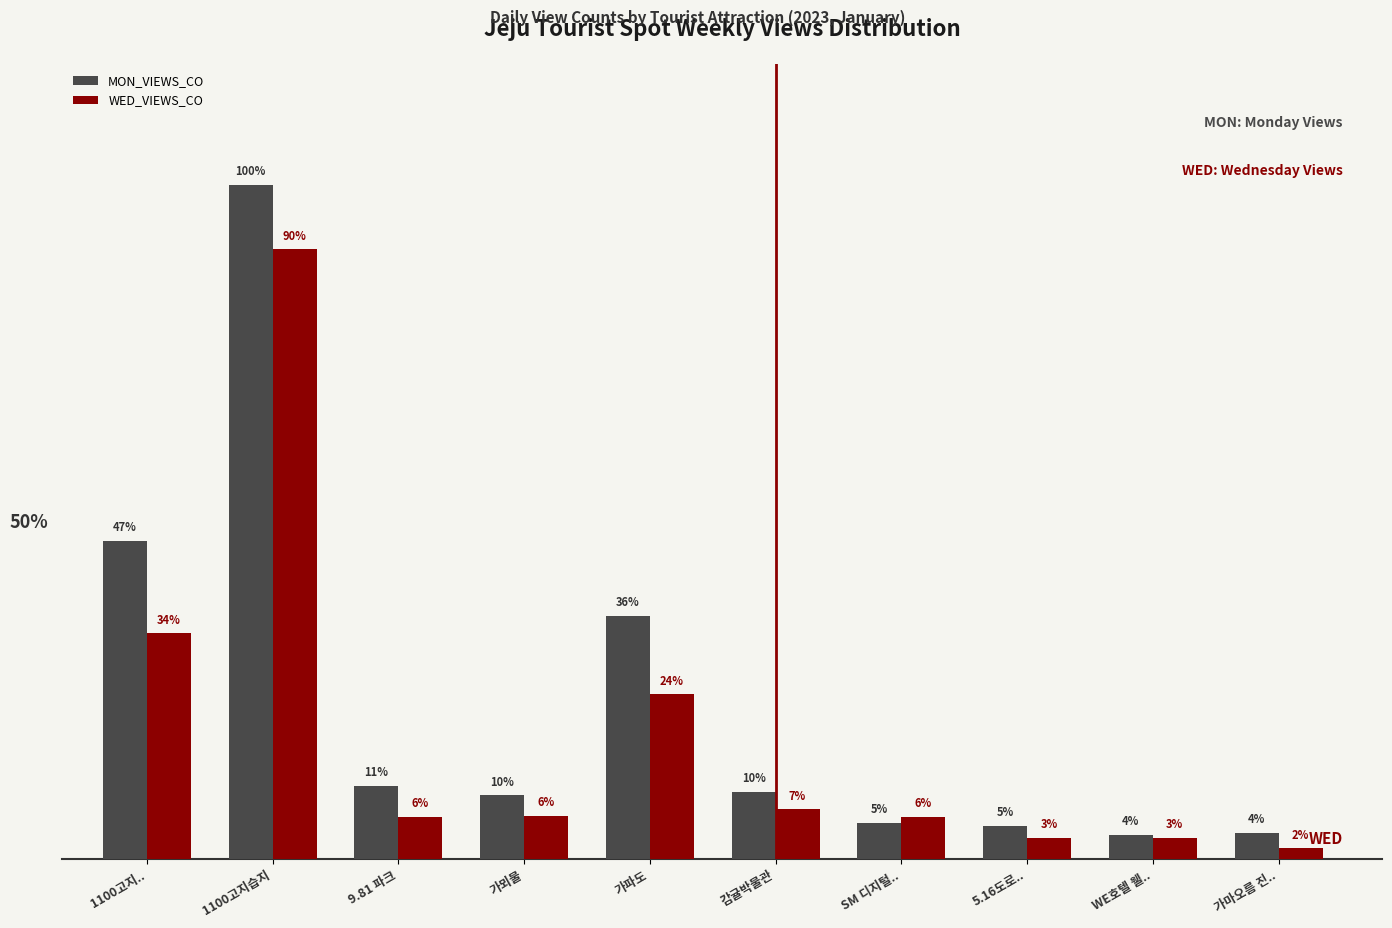

At 5.16도로.., list the series in order from smallest to largest.

WED_VIEWS_CO, MON_VIEWS_CO